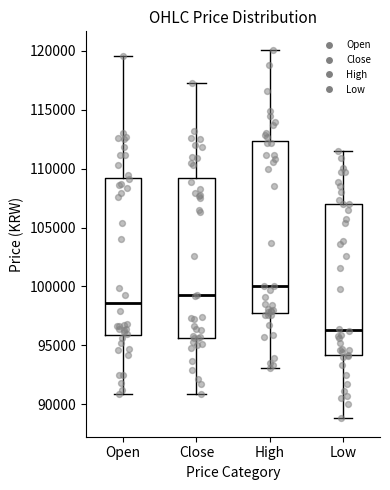

Reading left to right, read every box against the y-axis: the position of its median line, the range the box covers, and the ends of its whiskers. The values are not printed on the chart, so give them approximately, as read against the axis.

Open: median 98500, box 96000 to 109000, whiskers 91000 to 119500
Close: median 99500, box 95500 to 109500, whiskers 91000 to 117500
High: median 100000, box 98000 to 112500, whiskers 93000 to 120000
Low: median 96500, box 94000 to 107000, whiskers 89000 to 111500